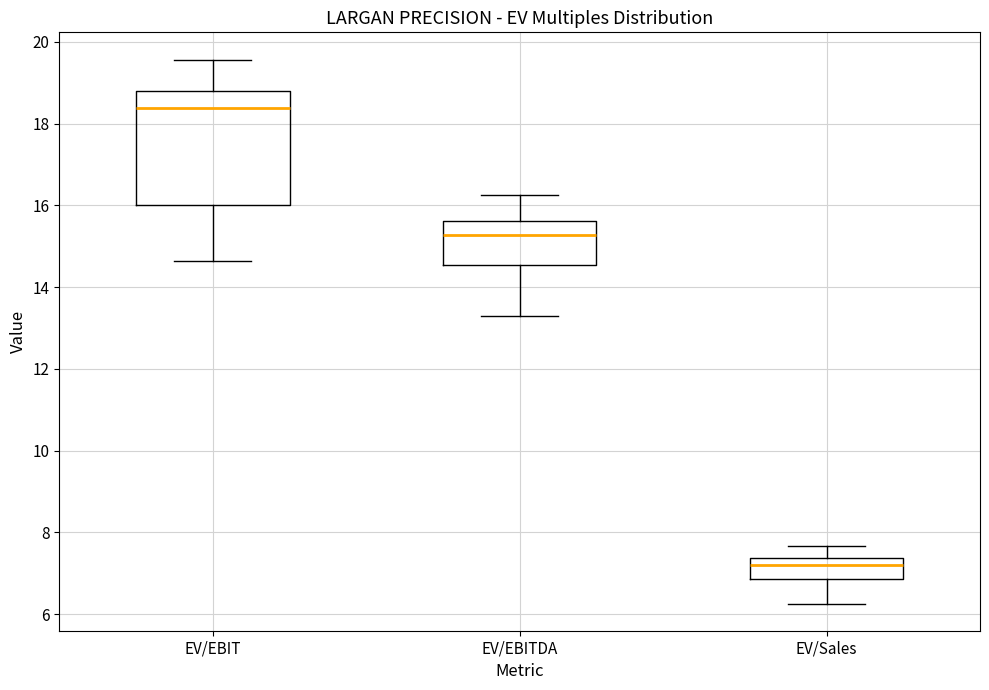

Reading left to right, transcribe this box plot: for each box, give where its median line is, the range the box spans, and where its two whiskers end, as read against the y-axis. The values are not printed on the chart, so give them approximately, as read against the axis.

EV/EBIT: median 18.4, box 16.0 to 18.8, whiskers 14.6 to 19.6
EV/EBITDA: median 15.2, box 14.6 to 15.6, whiskers 13.2 to 16.2
EV/Sales: median 7.2, box 6.8 to 7.4, whiskers 6.2 to 7.6